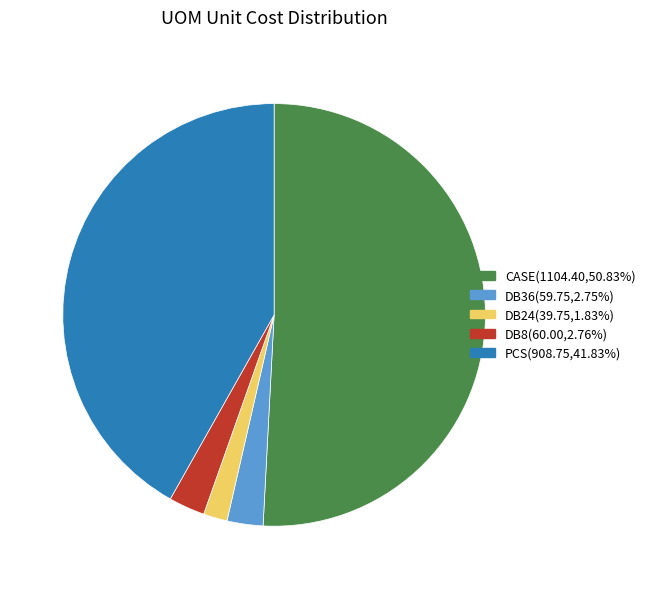

Is there any slice that represents more than half of the pie?

Yes